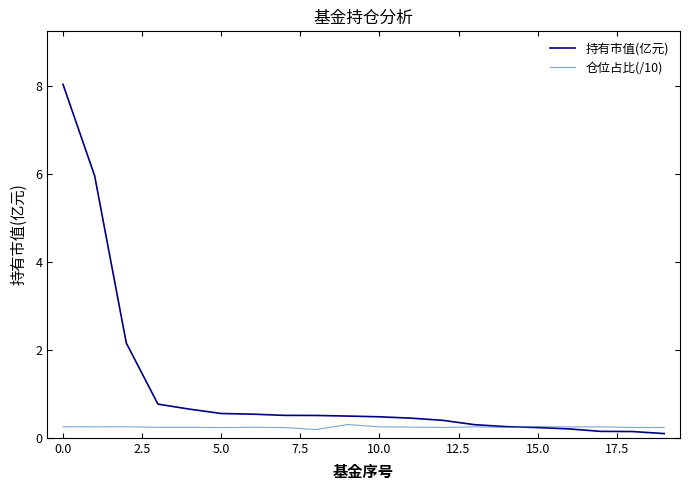

Which series has the largest total across all categories?

持有市值(亿元)